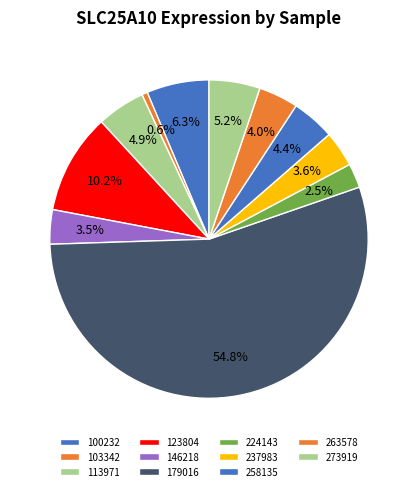

Between 146218 and 100232, which is larger?

100232